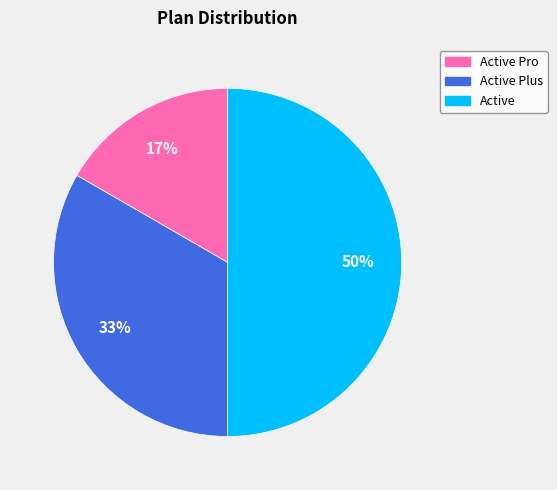

Which has a higher value, Active Pro or Active Plus?

Active Plus